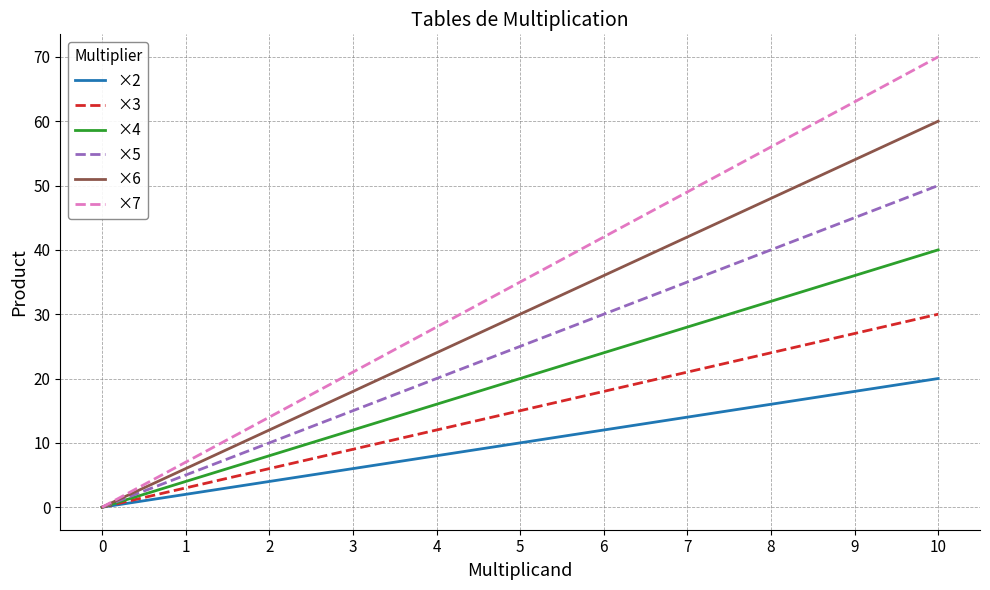

What is the spread (max minus min) of values at 9?

45